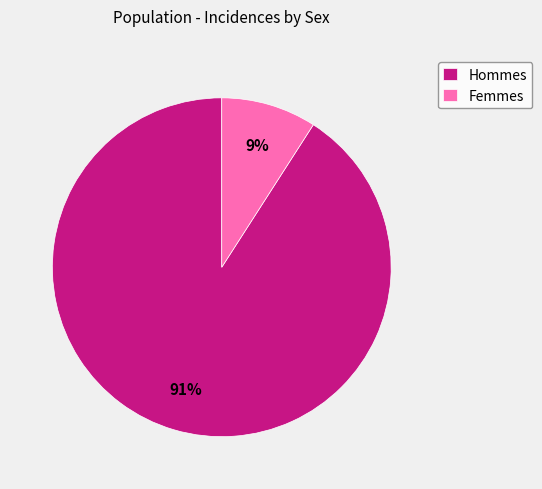

To the nearest percent, what portion does Hommes represent?

91%